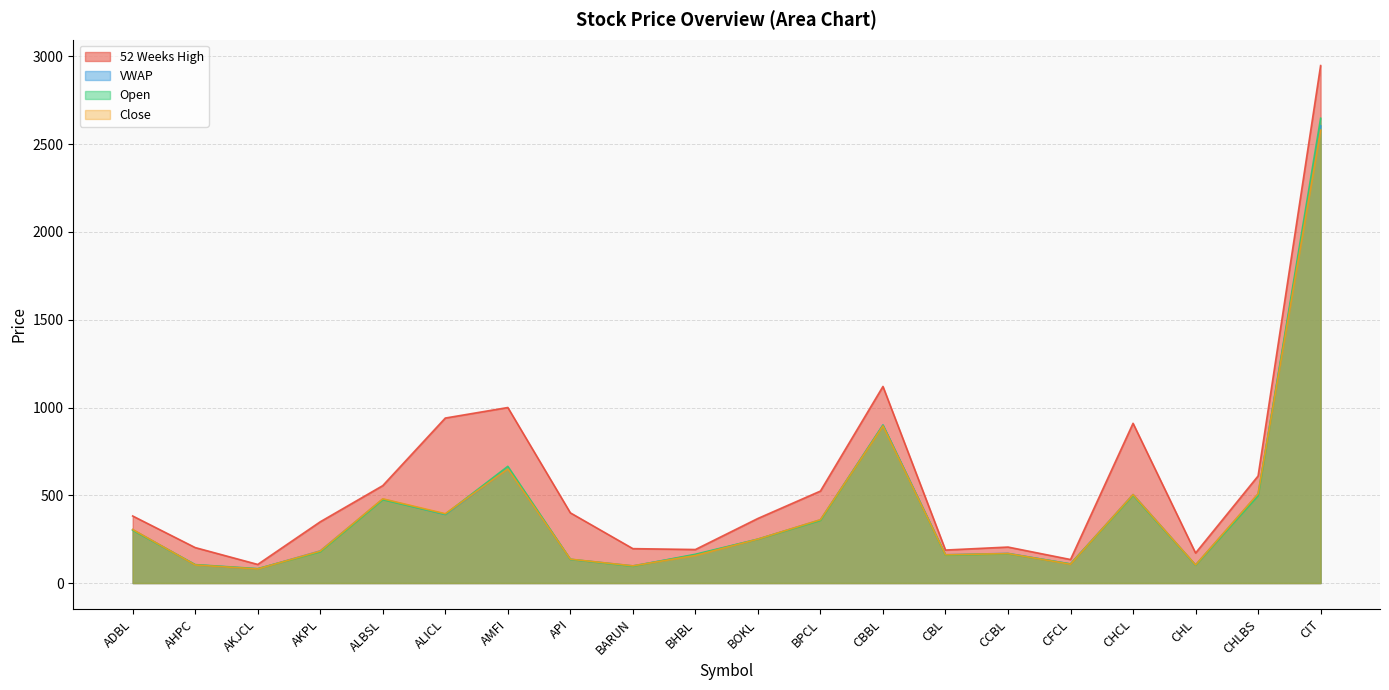

True or false: Open has a value of 497.0 at CHLBS.

True